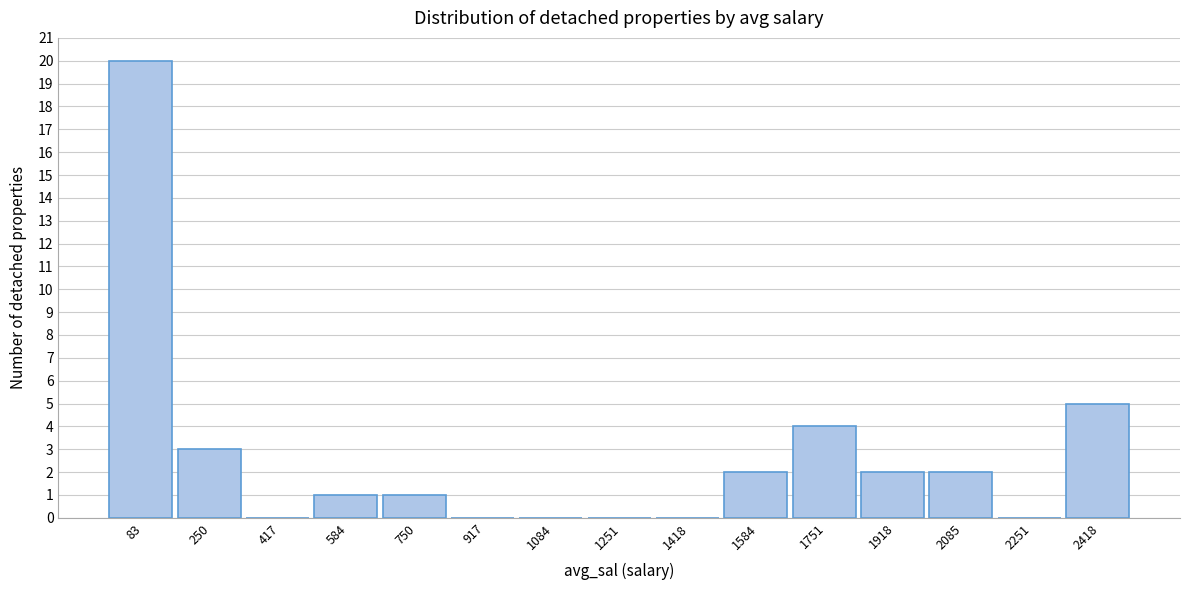

Reading left to right, list every bar in this chart as the range it spans on the x-axis followed by its height. Neither the bar edges nor the heights are printed on the chart, so give them approximately, as read against the axes.

0 to 160: 20
160 to 340: 3
340 to 500: 0
500 to 660: 1
660 to 840: 1
840 to 1000: 0
1000 to 1160: 0
1160 to 1340: 0
1340 to 1500: 0
1500 to 1660: 2
1660 to 1840: 4
1840 to 2000: 2
2000 to 2160: 2
2160 to 2340: 0
2340 to 2500: 5